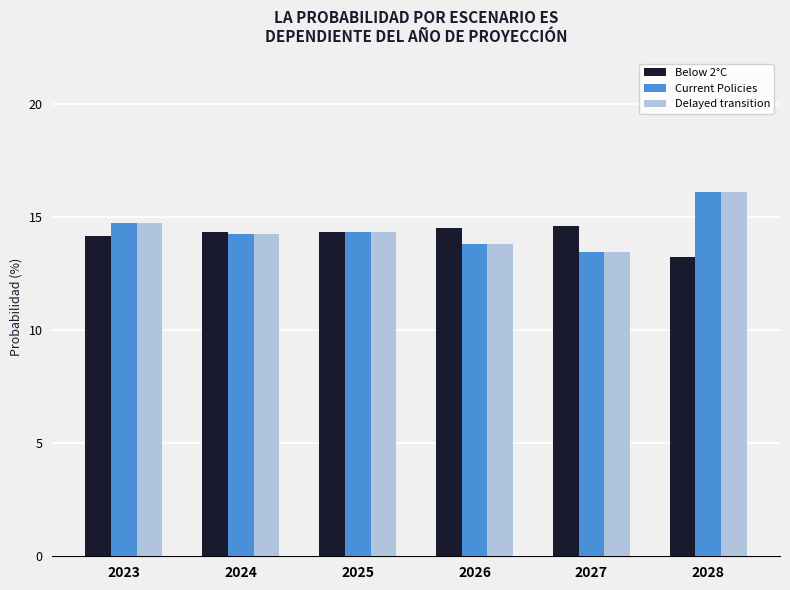

Does the chart contain stacked bars?

No